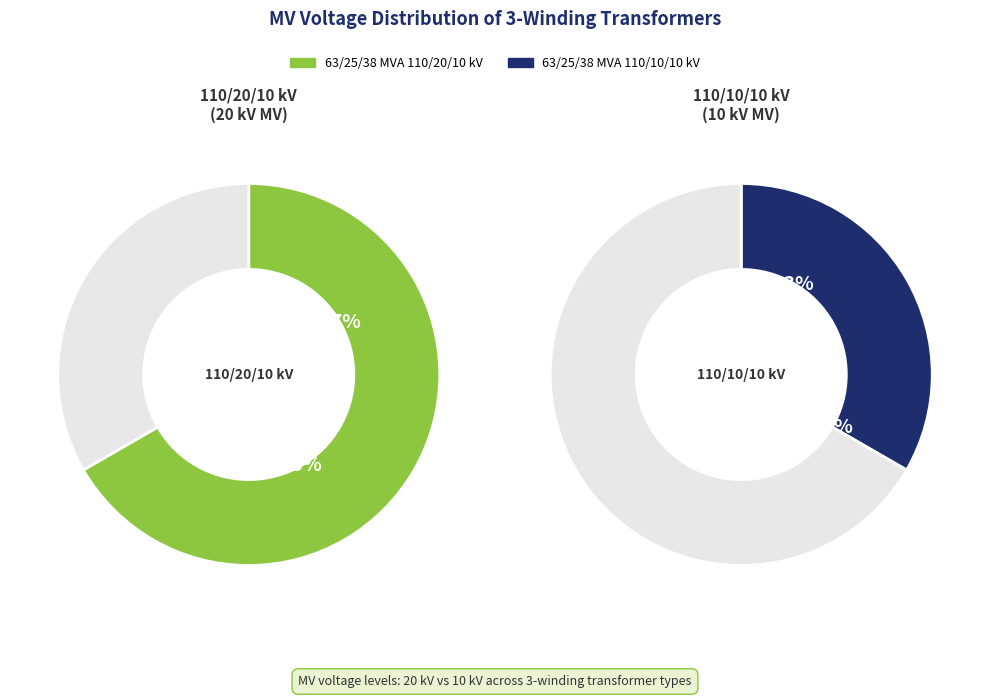

Which slice represents more than half of the pie?

63/25/38 MVA 110/20/10 kV